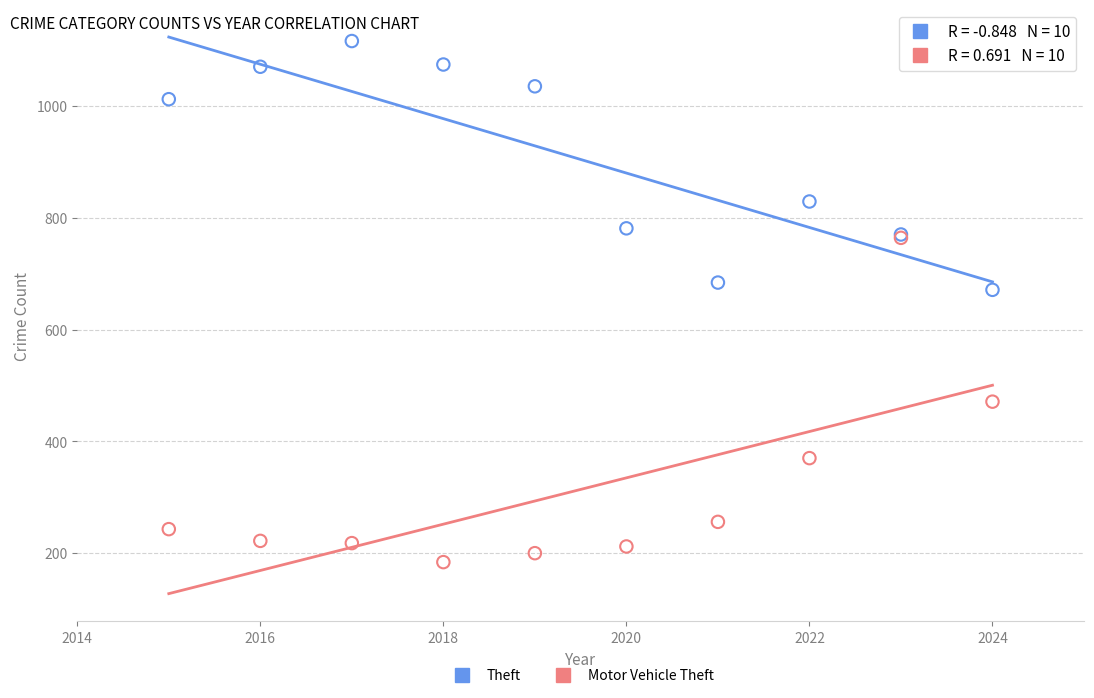

Which series reaches the maximum Y coordinate?

Theft